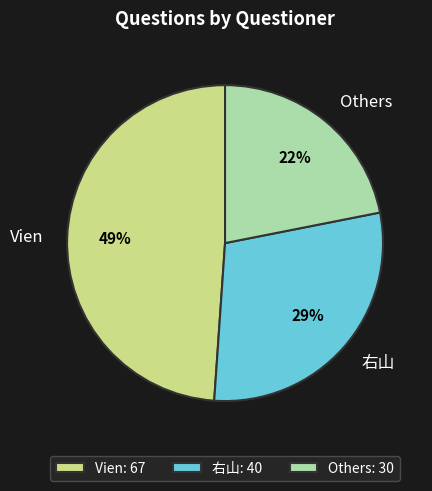

Does 右山 account for over 50% of the chart?

No